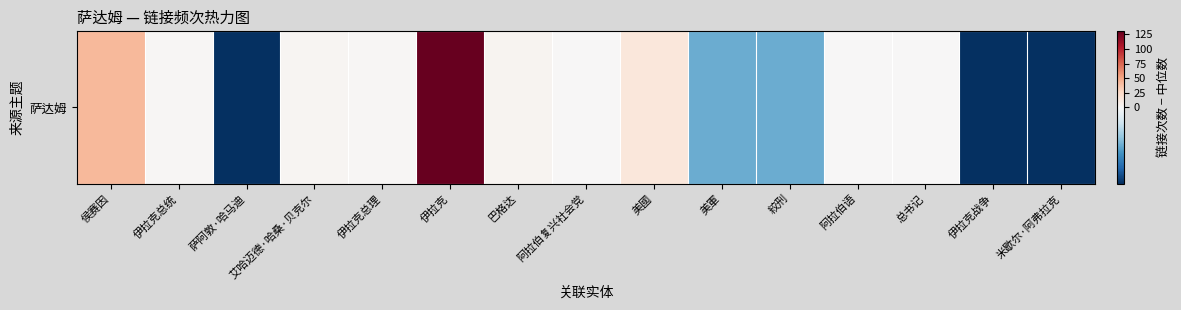

At which label is the value closest to 64?

侯赛因